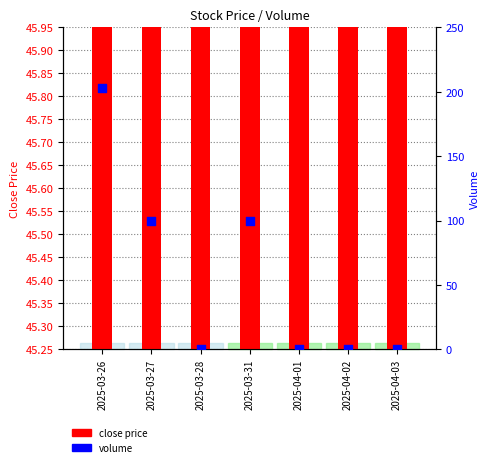

What is the total value across all series at 2025-03-27?

145.3